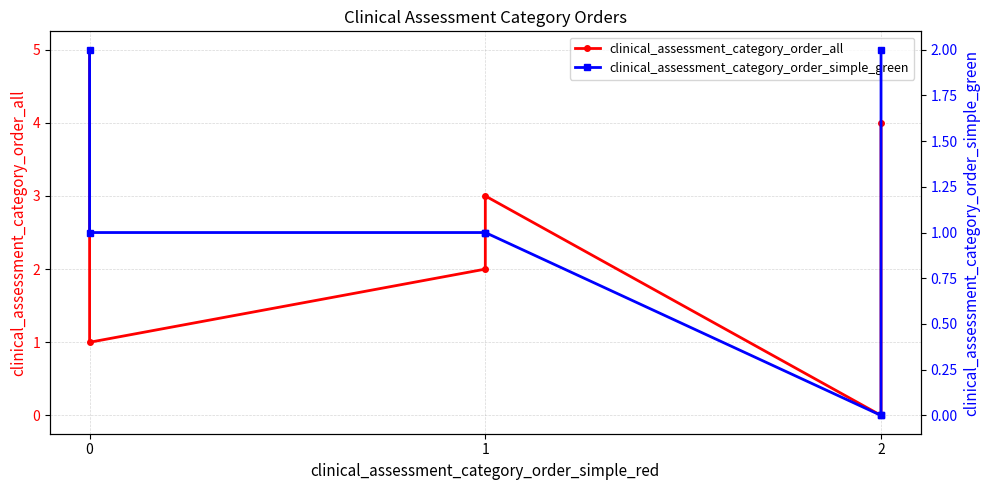

What are all the series names shown in the legend?

clinical_assessment_category_order_all, clinical_assessment_category_order_simple_green